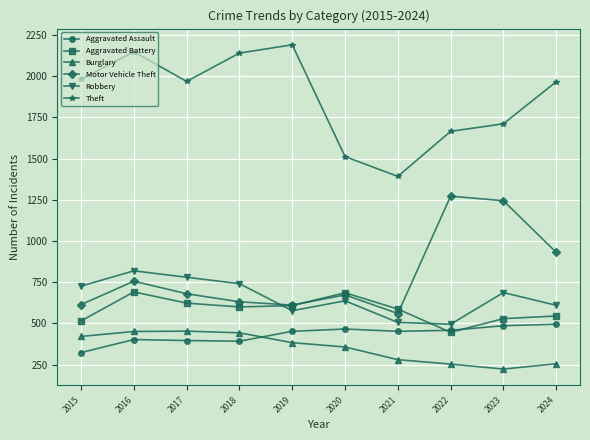

At how many categories does at least one series exceed 2013?

3